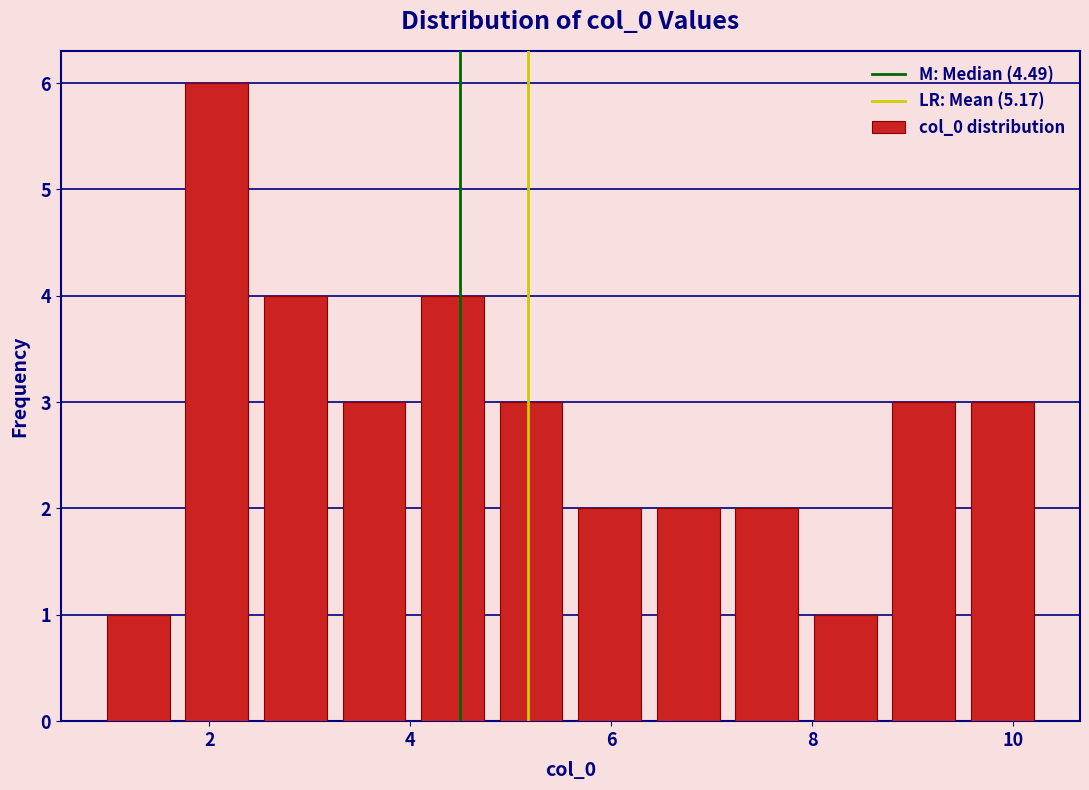

Around what value on the x-axis is the tallest bar? Give the approximate position of its centre, as read against the axis.

2.0